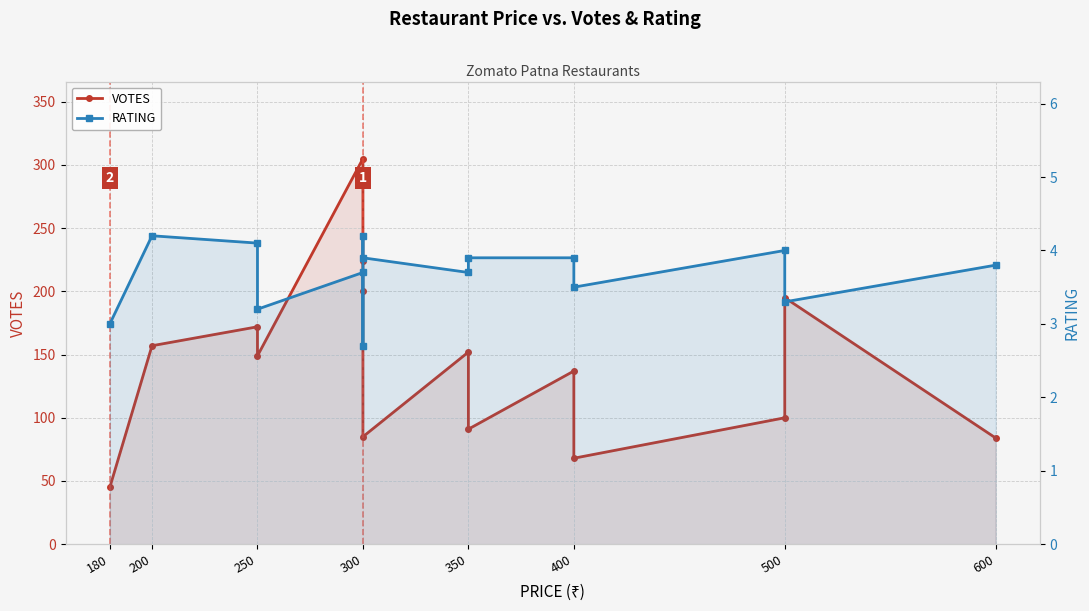

Rank the series by their average value, from lowest to highest.

RATING, VOTES